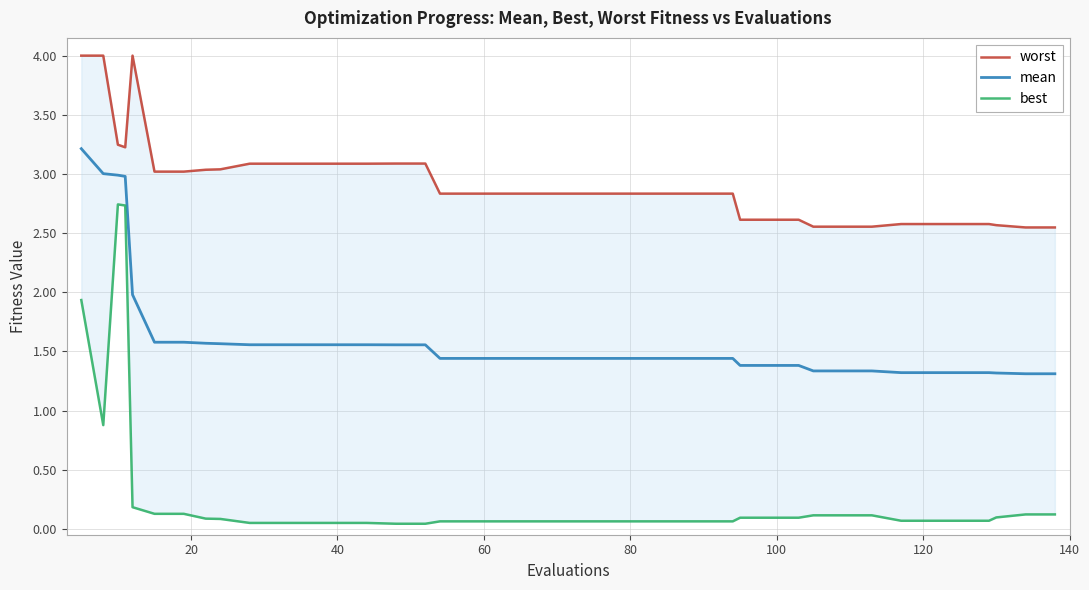

Count the number of data series in this chart.

3